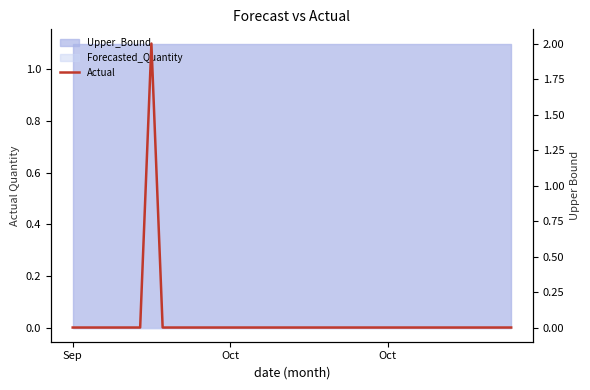

Reading left to right, transcribe all the data shown in this chart.

0	0	0	0	0	0	0	2	0	0	0	0	0	0	0	0	0	0	0	0	0	0	0	0	0	0	0	0	0	0	0	0	0	0	0	0	0	0	0	0